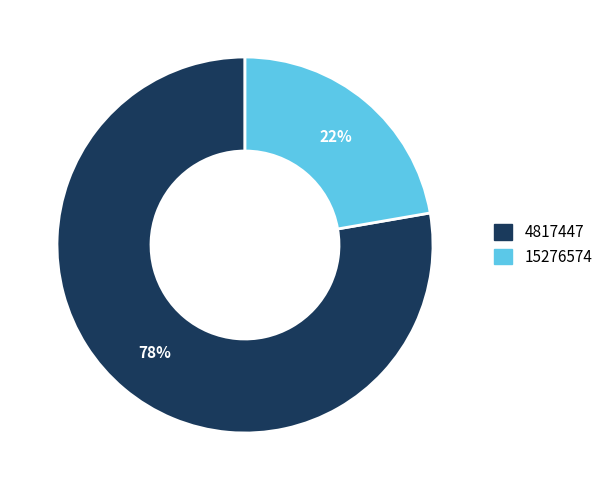

What is the ratio of the value at 15276574 to the value at 4817447?

0.3